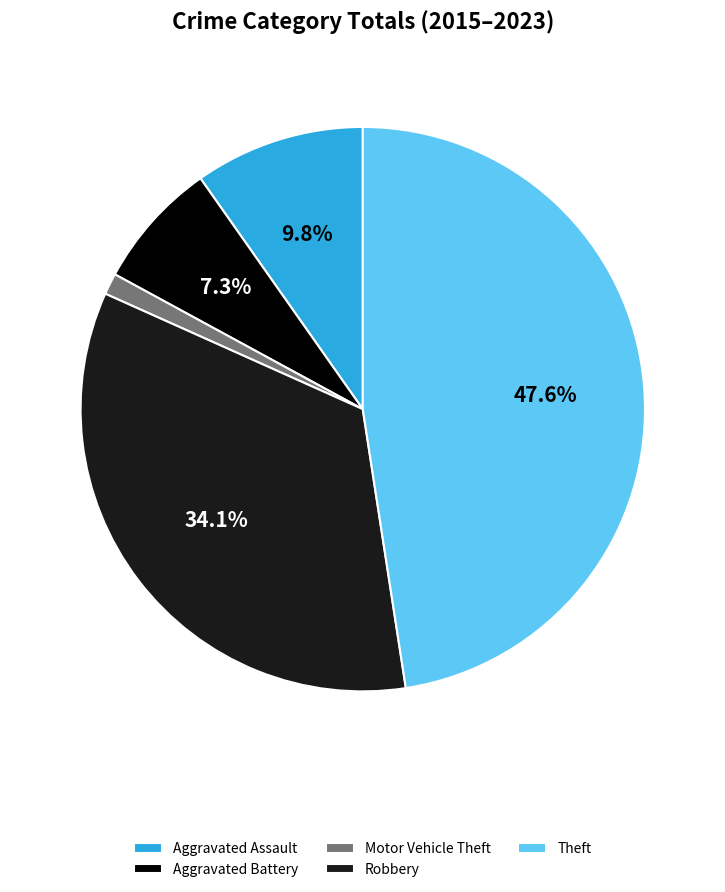

To the nearest percent, what portion does Robbery represent?

34%